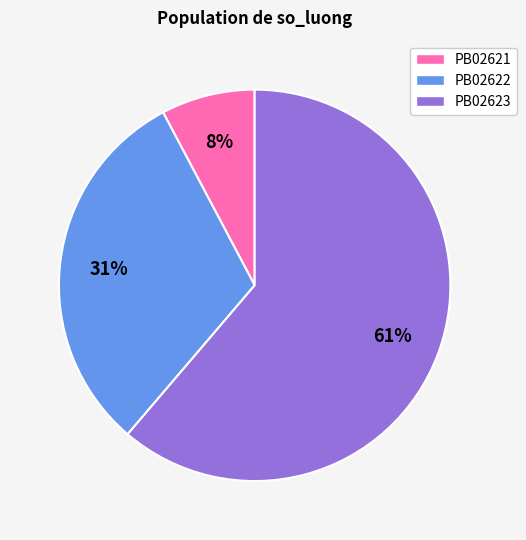

To the nearest percent, what portion does PB02623 represent?

61%